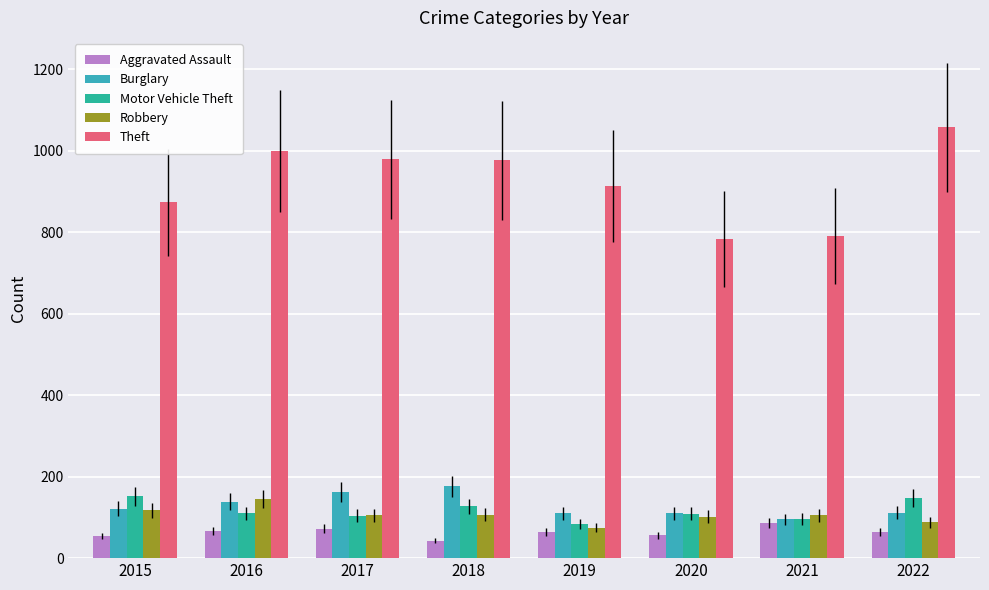

The Aggravated Assault series shows 112 at 2019. True or false?

False